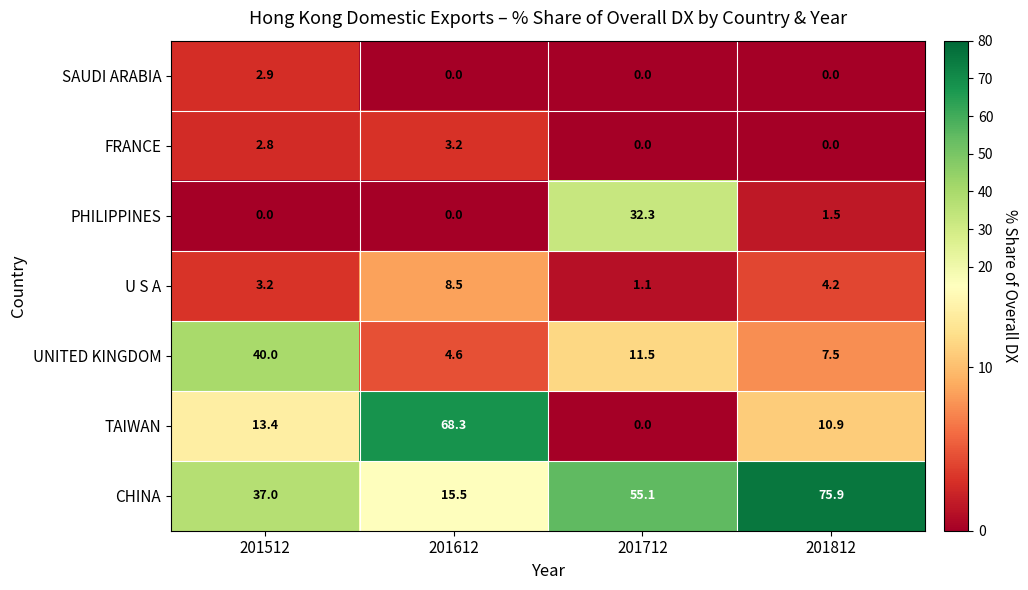

How many data points in PHILIPPINES are less than 1?

2